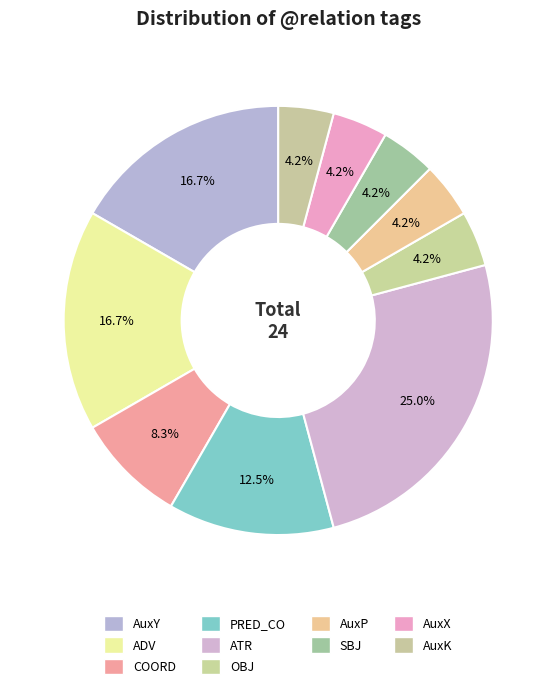

What is the smallest slice in the pie chart?

OBJ